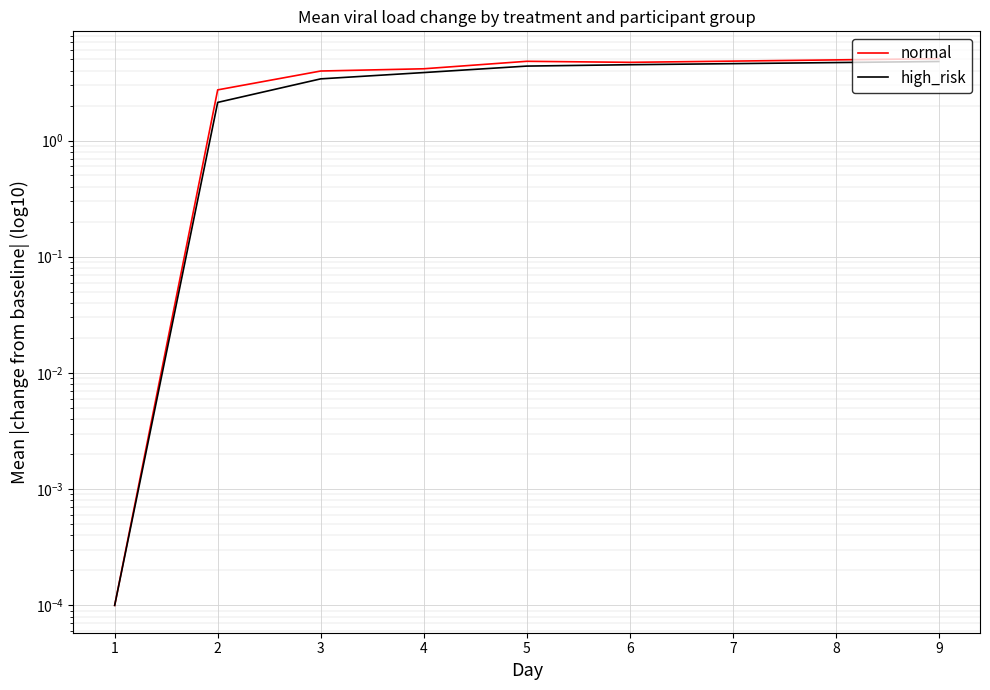

How many values in the high_risk series exceed 3?

5